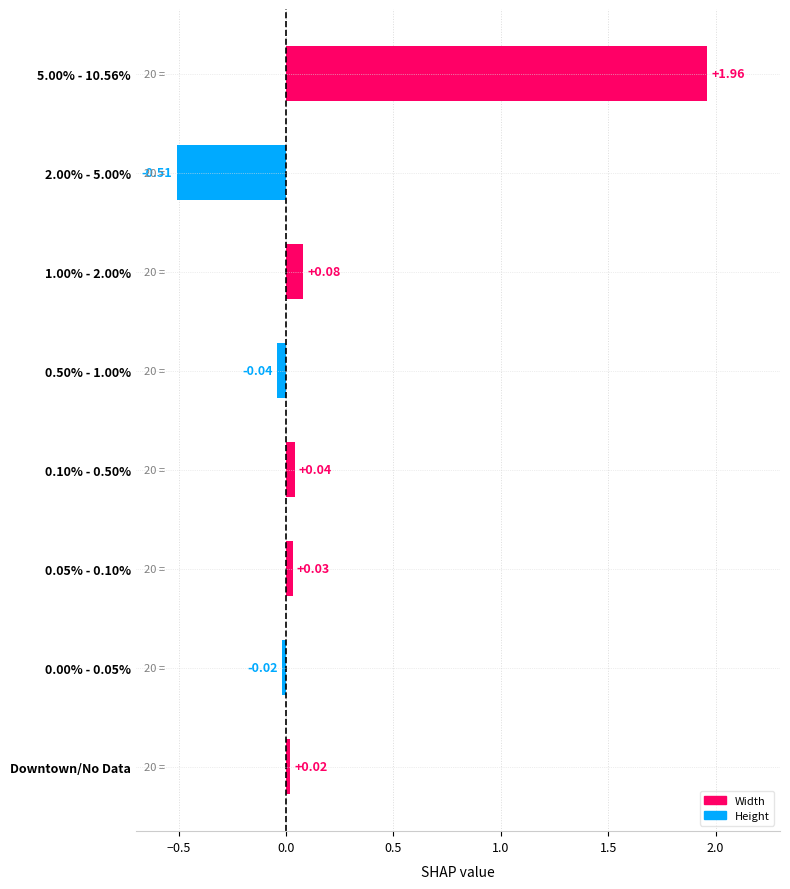

What is the maximum value for Width?

2.0